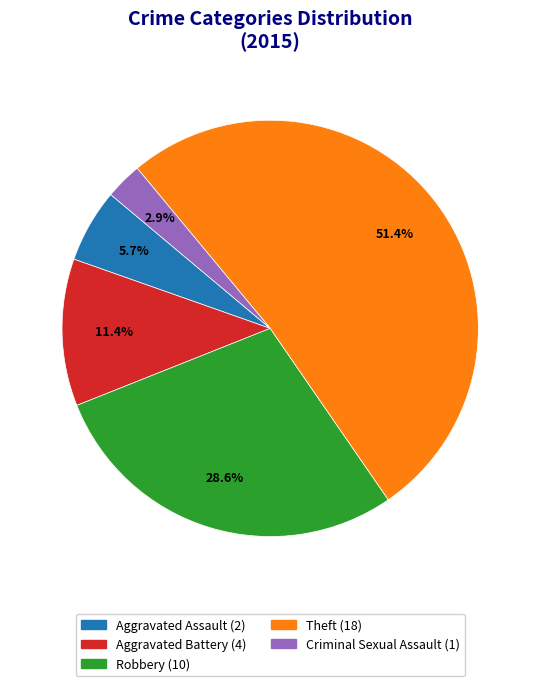

Which has a higher value, Robbery or Aggravated Battery?

Robbery